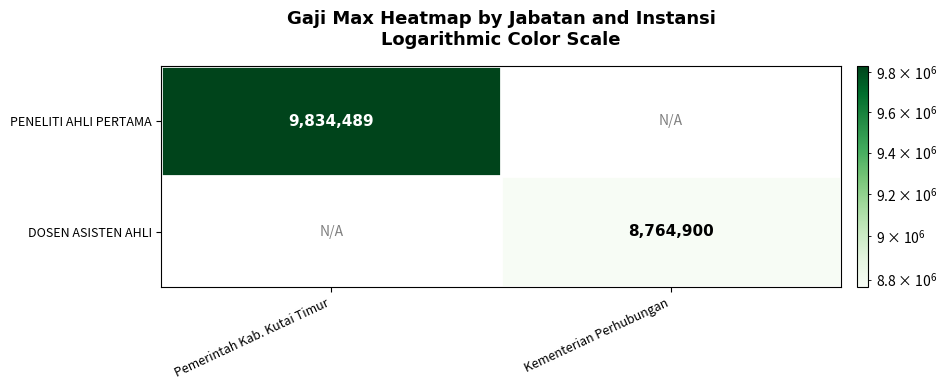

What is the smallest value displayed?

8764900.0